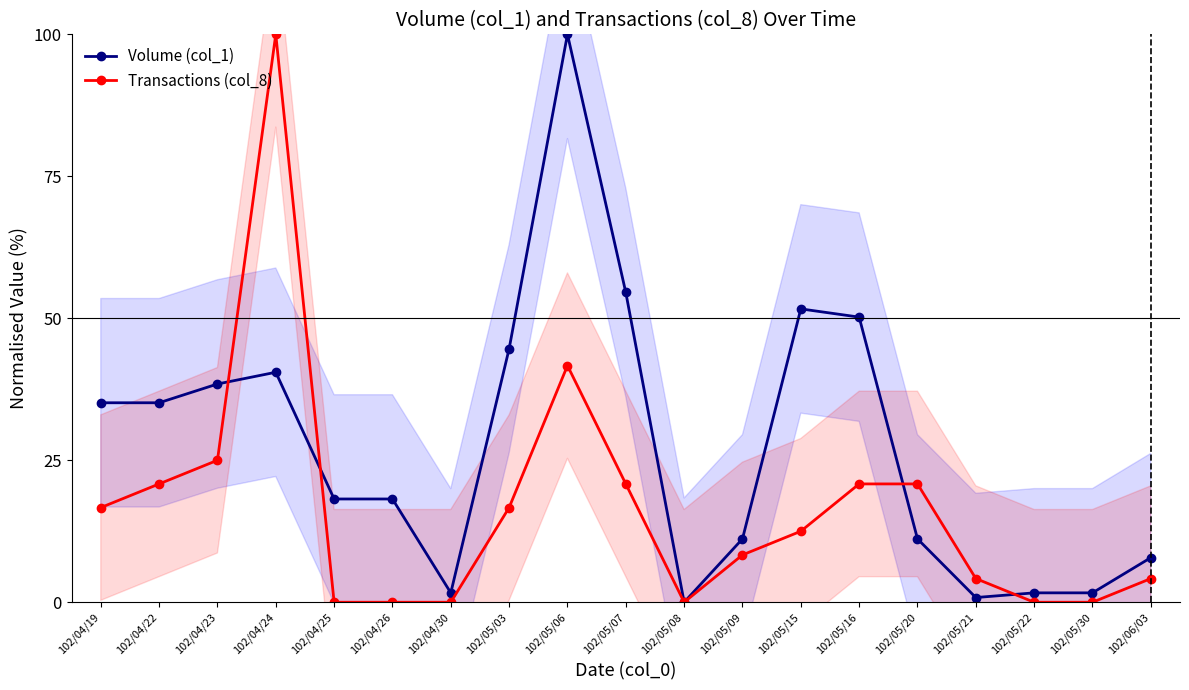

What is the difference between the Volume (col_1) values at 102/04/25 and 102/05/06?

81.8